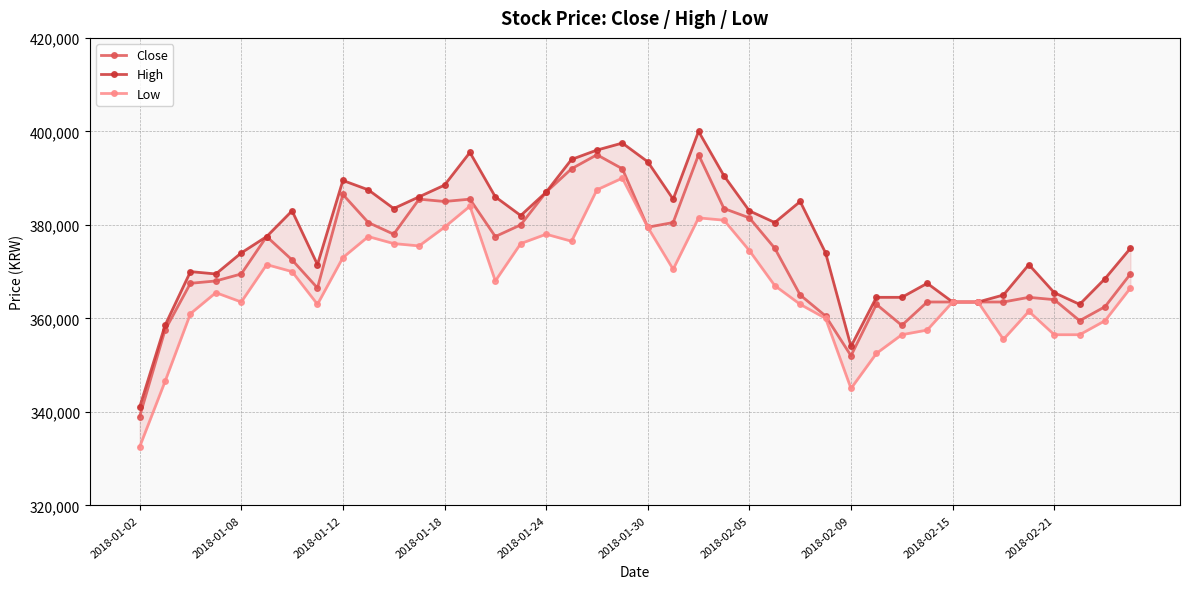

Reading right to left, extract all data points from this chart.

Close: 369500	362500	359500	364000	364500	363500	363500	363500	363500	358500	363000	352000	360500	365000	375000	381500	383500	395000	380500	379500	392000	395000	392000	387000	380000	377500	385500	385000	385500	378000	380500	386500	366500	372500	377500	369500	368000	367500	357500	339000
High: 375000	368500	363000	365500	371500	365000	363500	363500	367500	364500	364500	354000	374000	385000	380500	383000	390500	400000	385500	393500	397500	396000	394000	387000	382000	386000	395500	388500	386000	383500	387500	389500	371500	383000	377500	374000	369500	370000	358500	341000
Low: 366500	359500	356500	356500	361500	355500	363500	363500	357500	356500	352500	345000	360000	363000	367000	374500	381000	381500	370500	379500	390000	387500	376500	378000	376000	368000	384000	379500	375500	376000	377500	373000	363000	370000	371500	363500	365500	361000	346500	332500